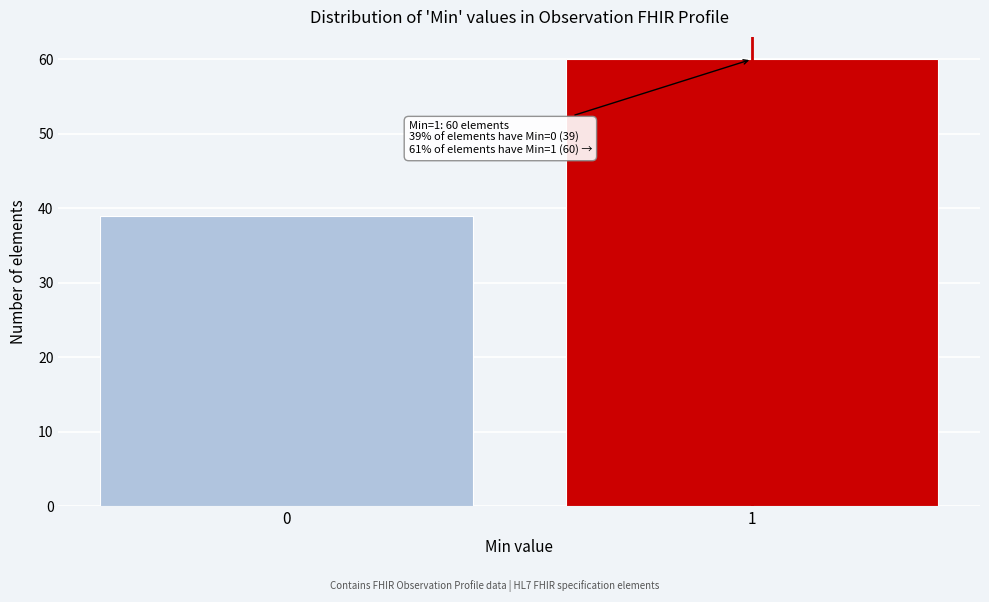

Reading left to right, extract all data points from this chart.

0=39	1=60